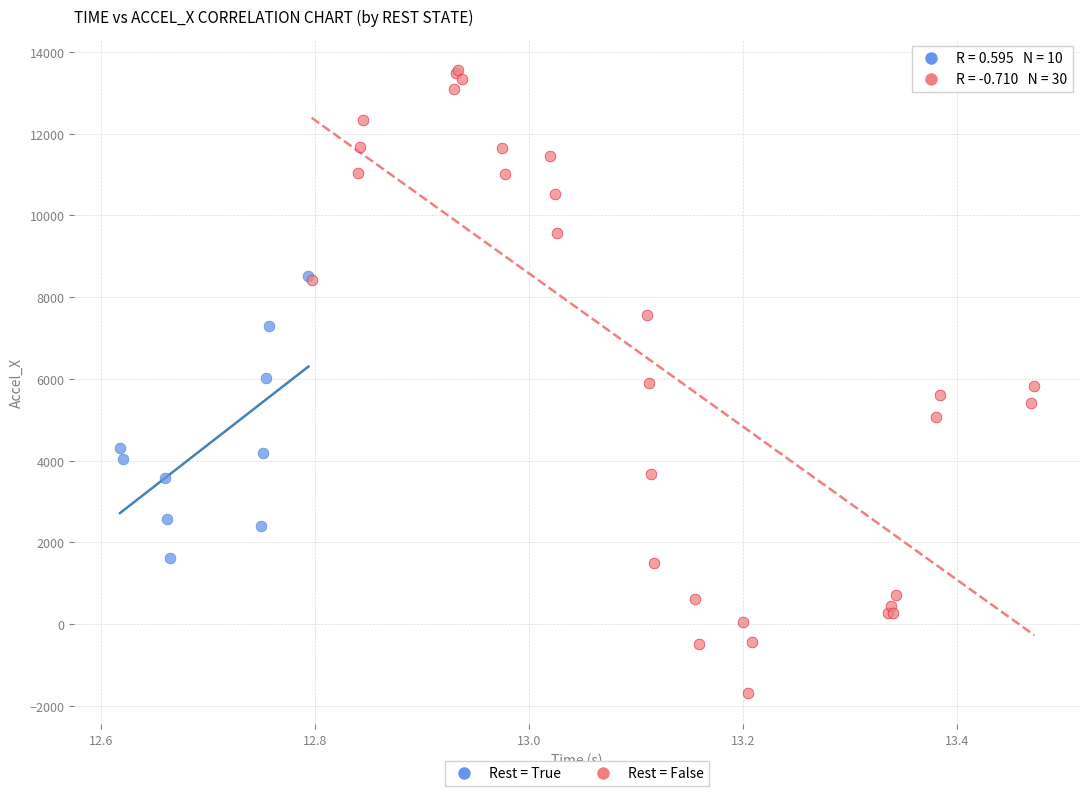

Which series has the largest Y range (max minus min)?

Rest = False